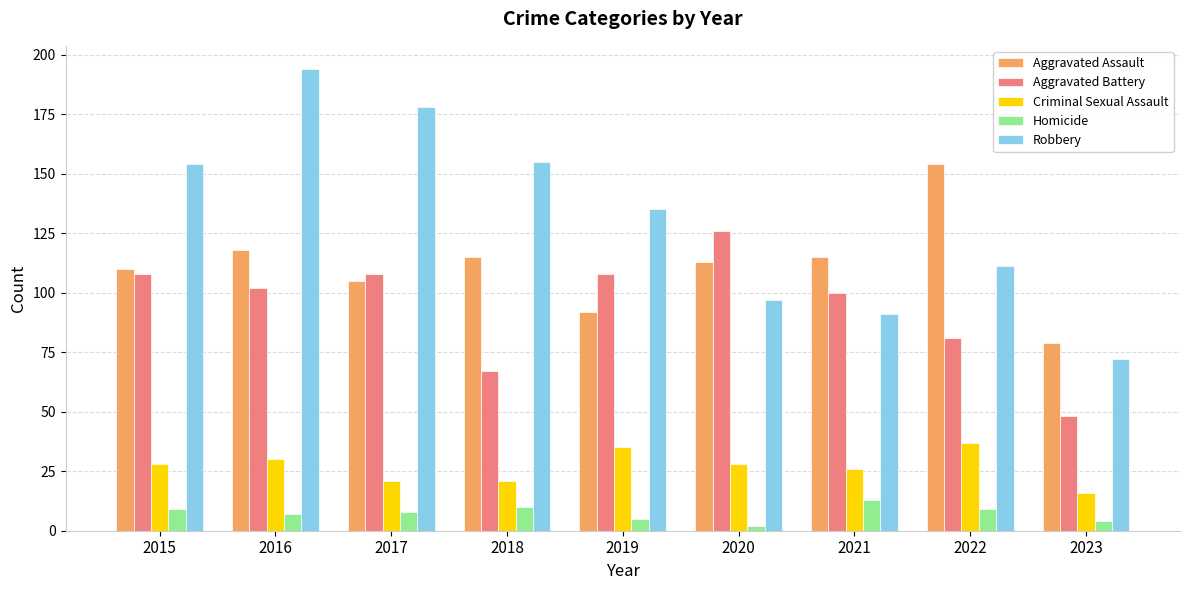

Read the Aggravated Assault value at 2018.

115